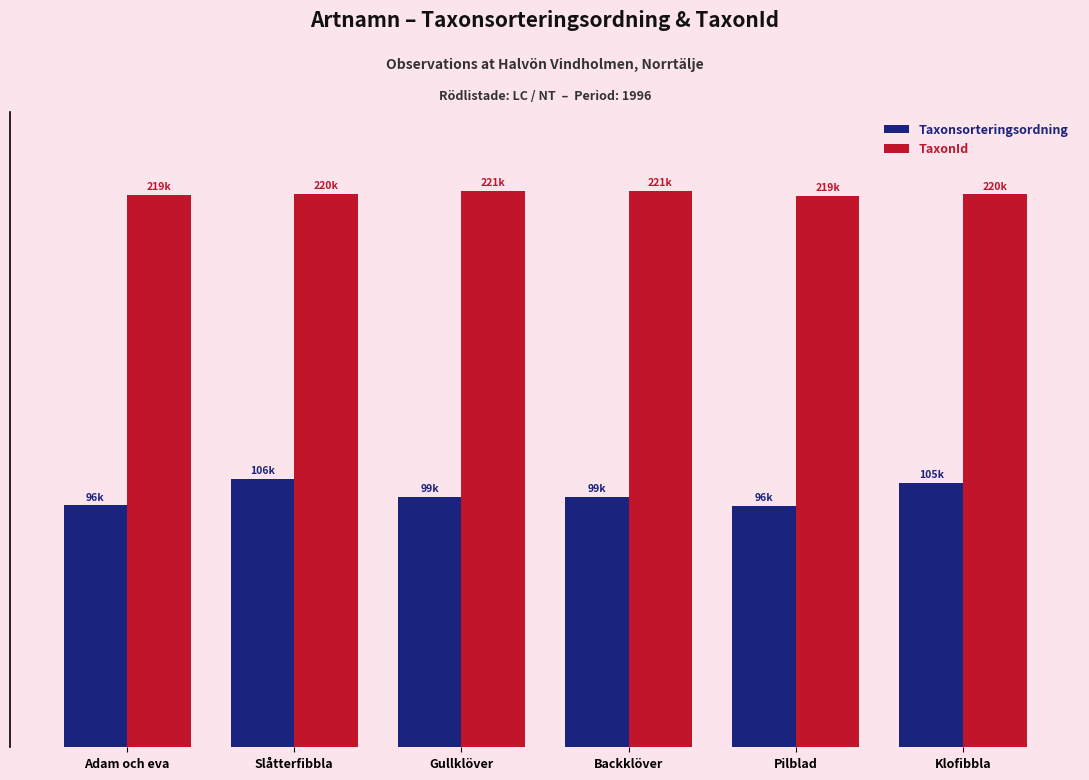

What is the approximate value of Taxonsorteringsordning at Adam och eva?

6.1